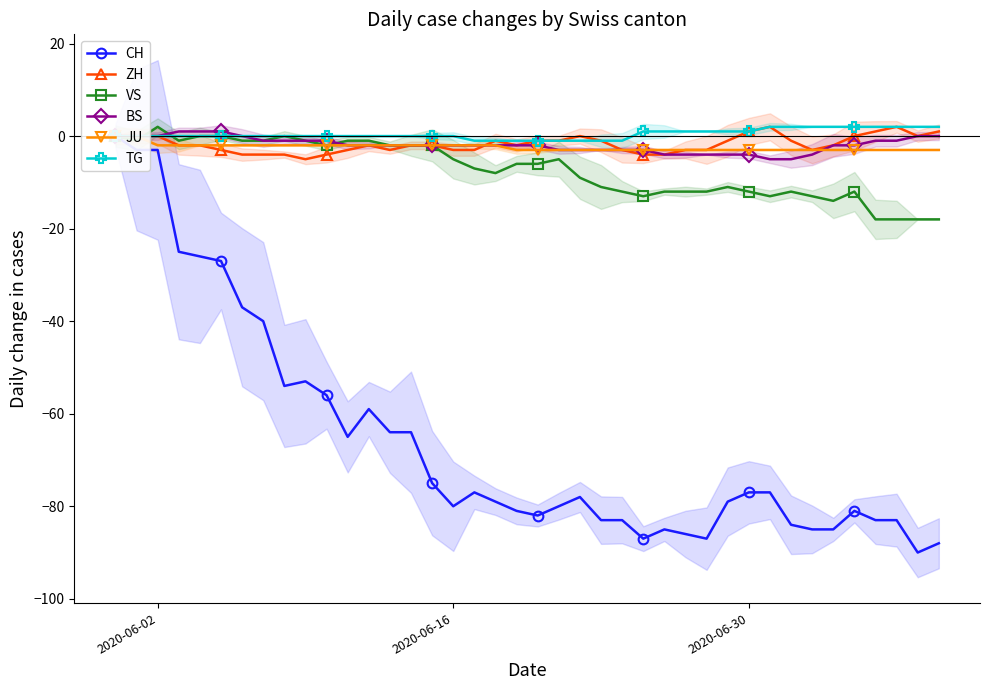

What is the lowest value of the VS series?

-18